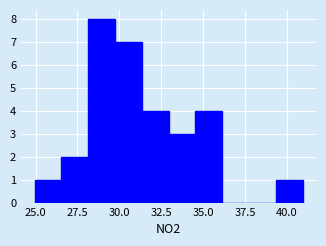

Read against the x-axis, roughly where is the centre of the tallest bar?

29.0